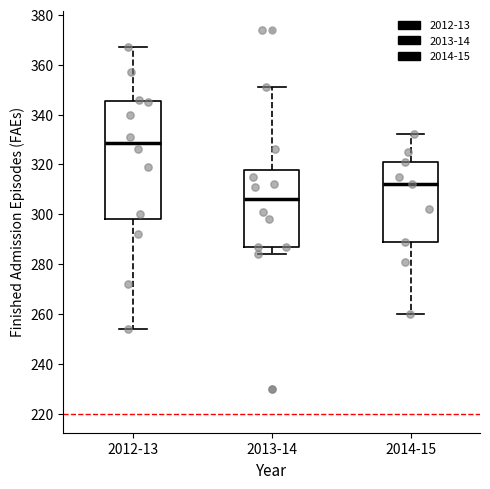

Comparing the boxes themselves (not the whiskers), which one is the tallest?

2012-13